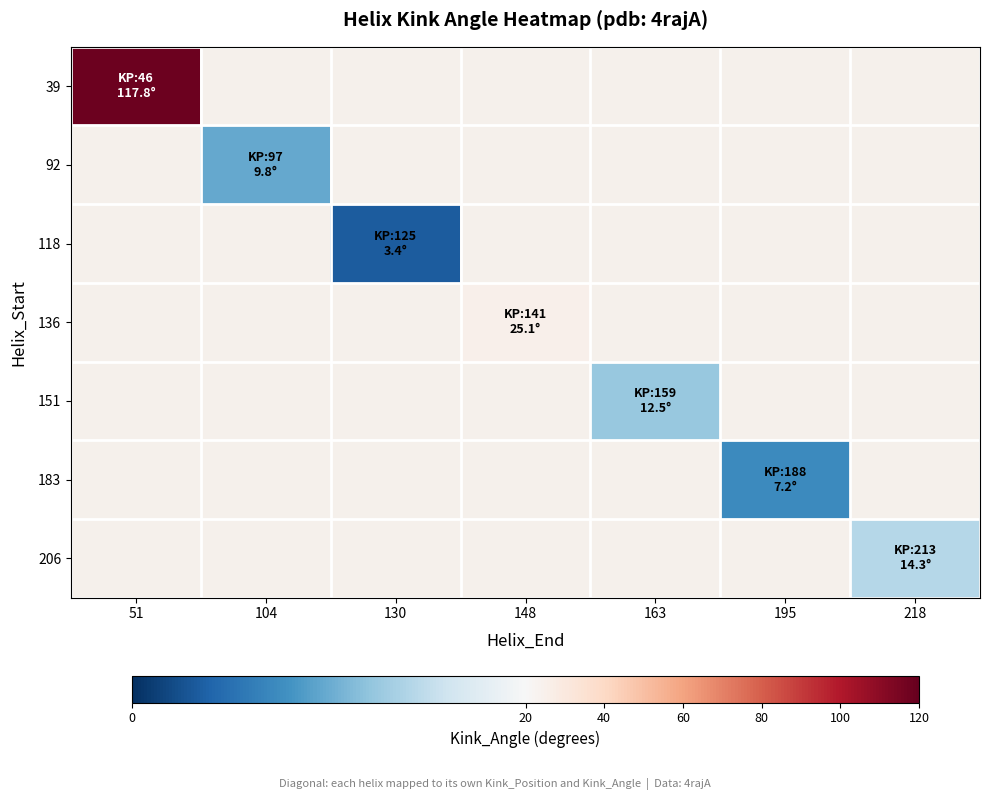

What is the minimum value shown in the chart?

3.4